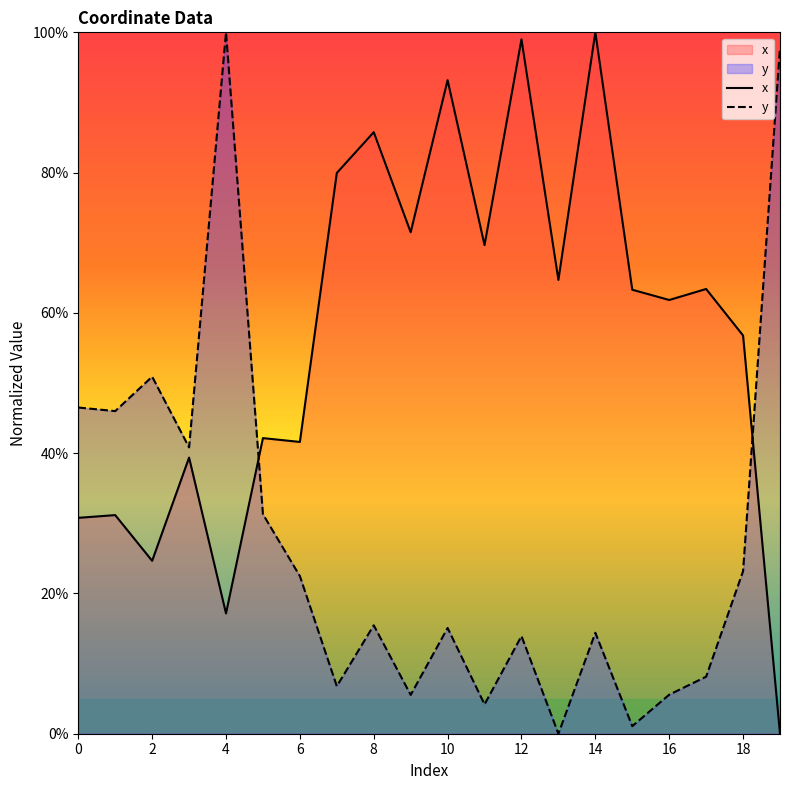

Is it true that x equals 24.3 at 7?

False